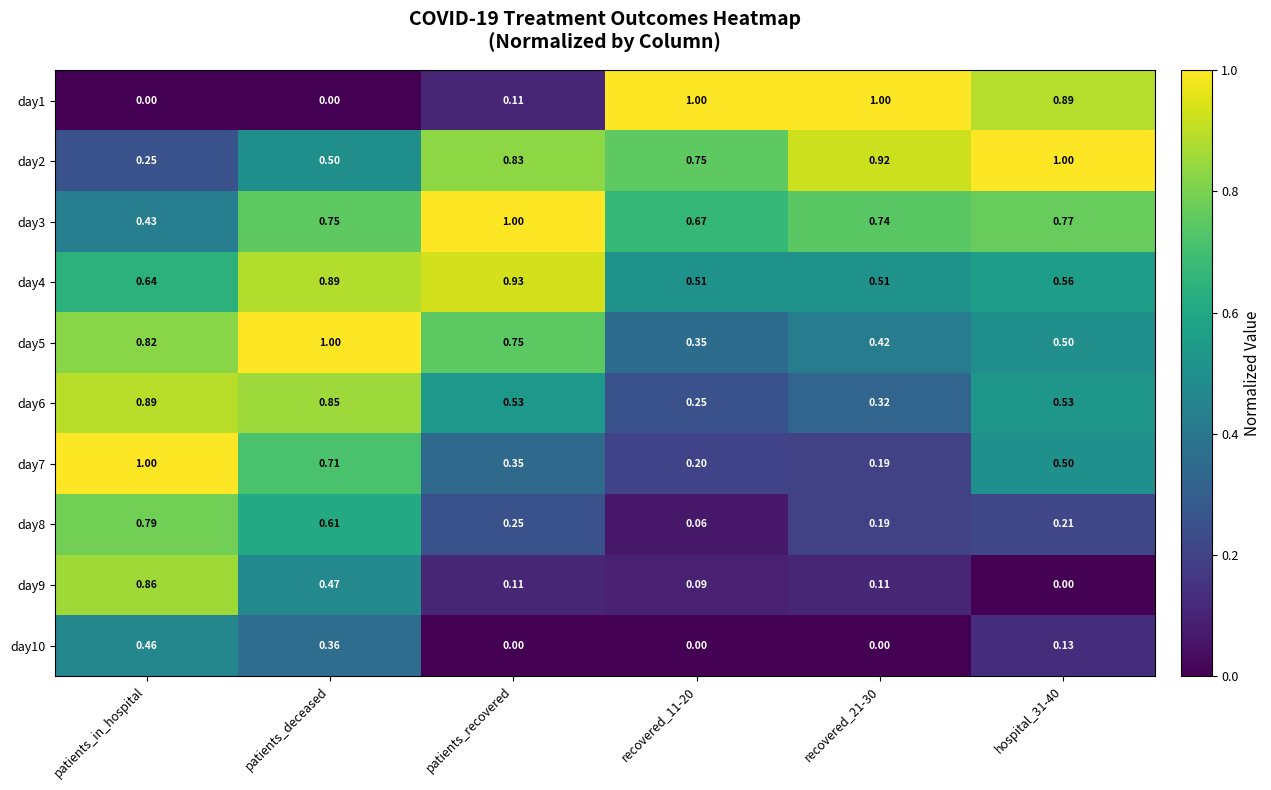

Rank the series at patients_deceased from lowest to highest value.

day1, day10, day9, day2, day8, day7, day3, day6, day4, day5